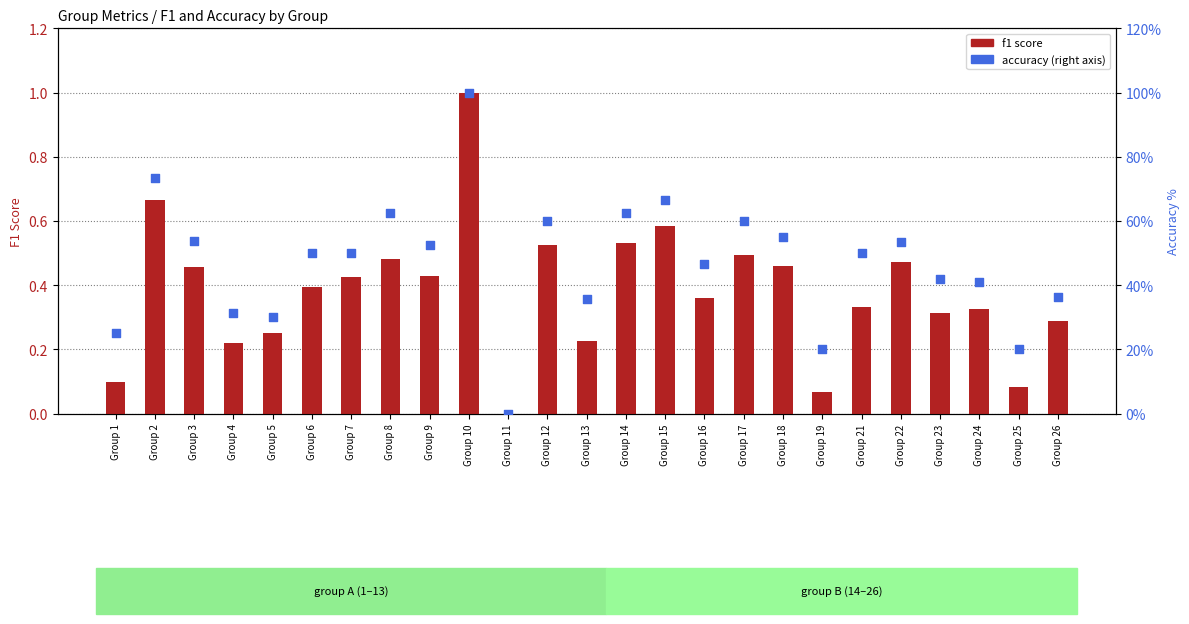

What are all the series names shown in the legend?

f1, accuracy